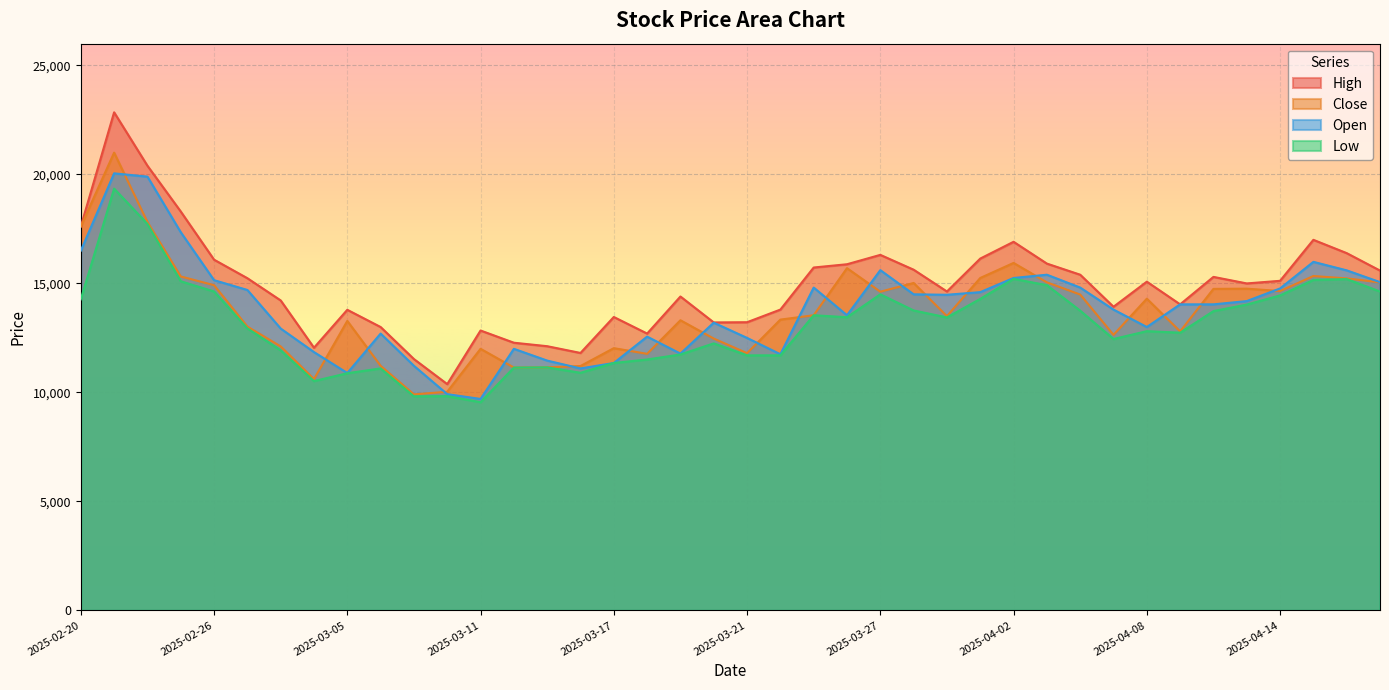

At which category does Low reach its first local peak?

2025-02-21